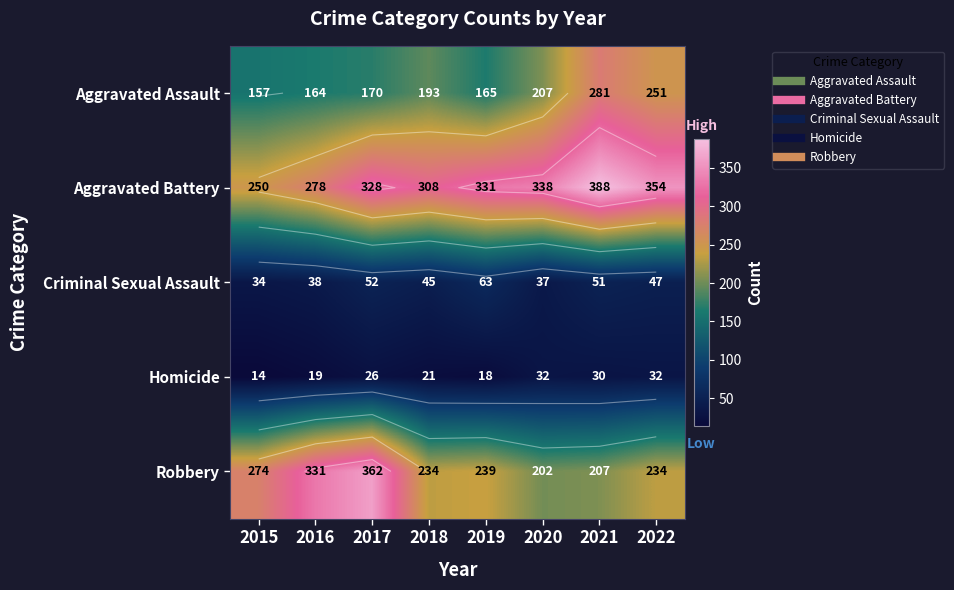

What is the difference between the highest and lowest values at 2019?

313